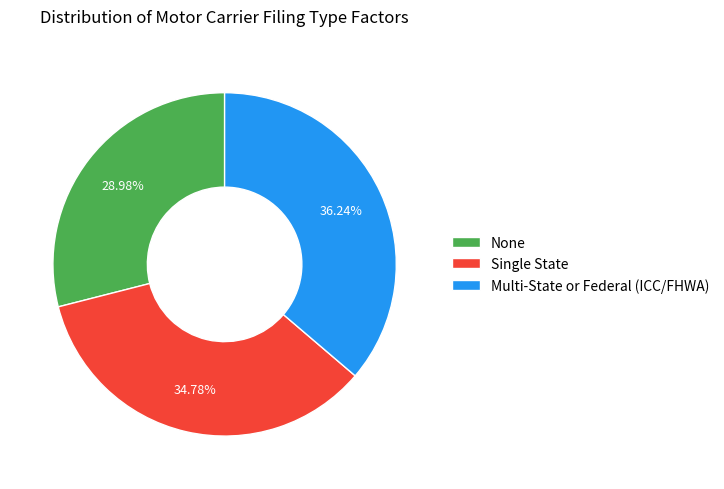

What percentage is the Single State slice, to the nearest percent?

35%